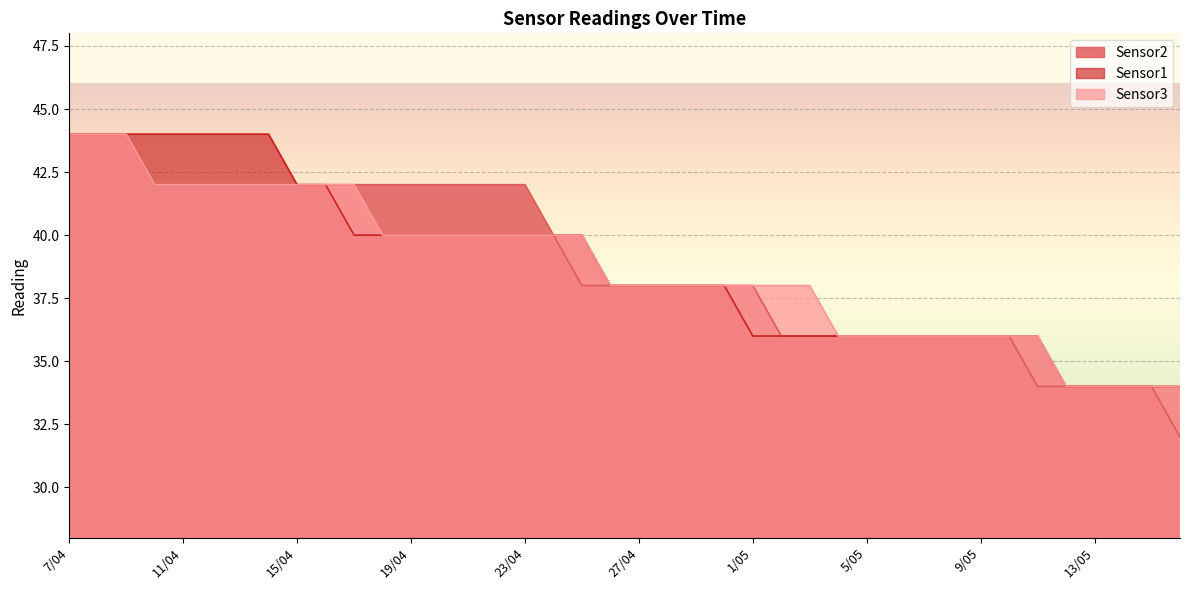

Count the number of data series in this chart.

3